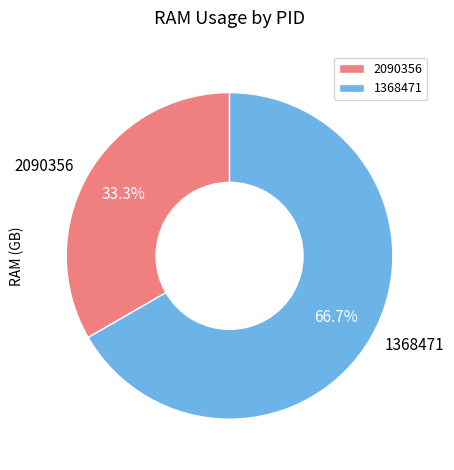

To the nearest percent, what percentage of the pie is 1368471?

67%